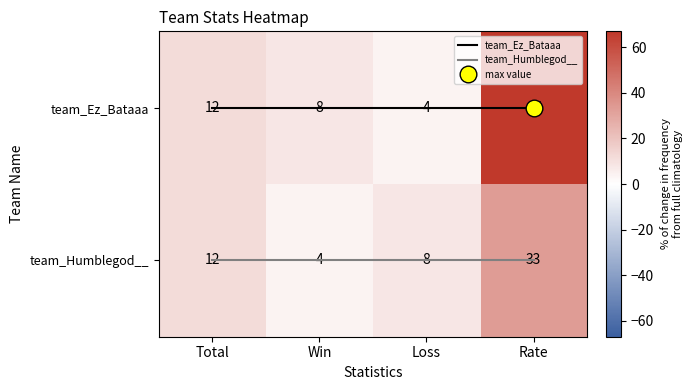

How many data points does each series have?

4